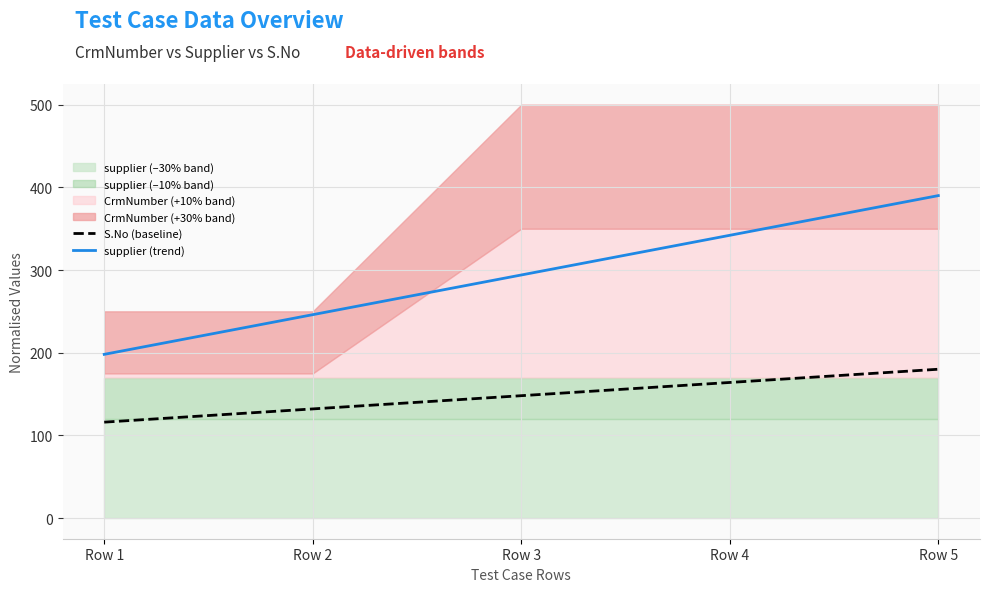

At Row 3, list the series in order from smallest to largest.

S.No (baseline), supplier (trend)